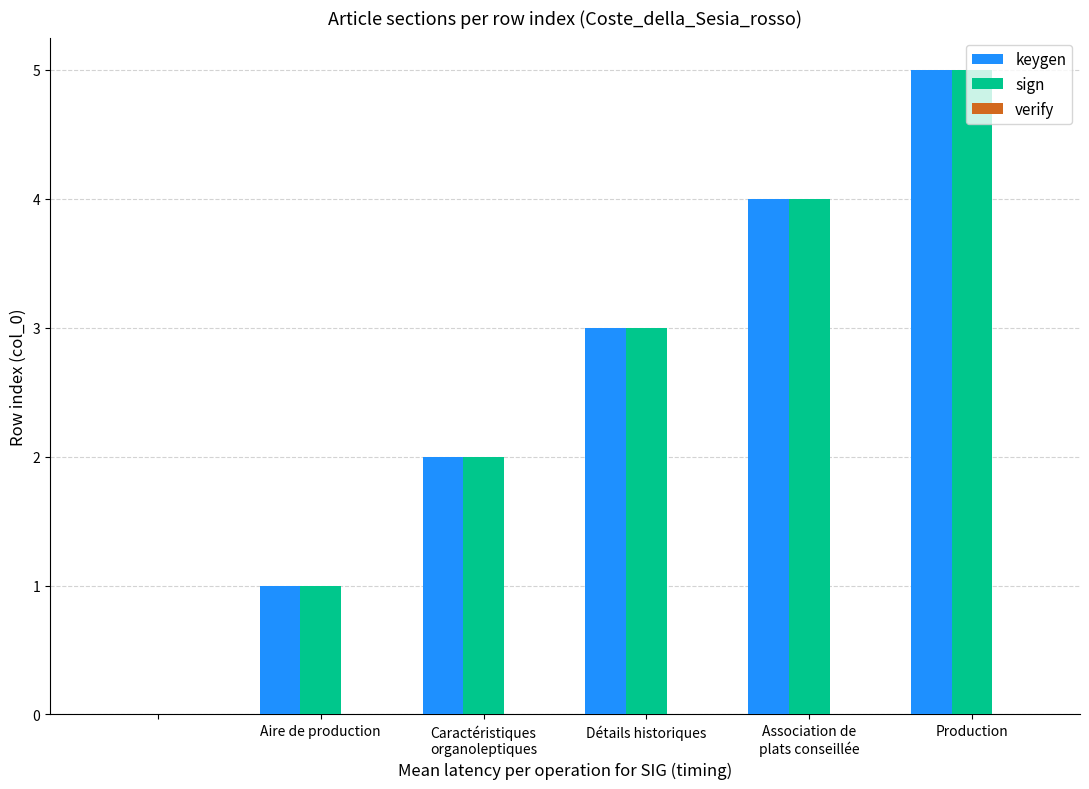

What is the sum of all sign values?

15